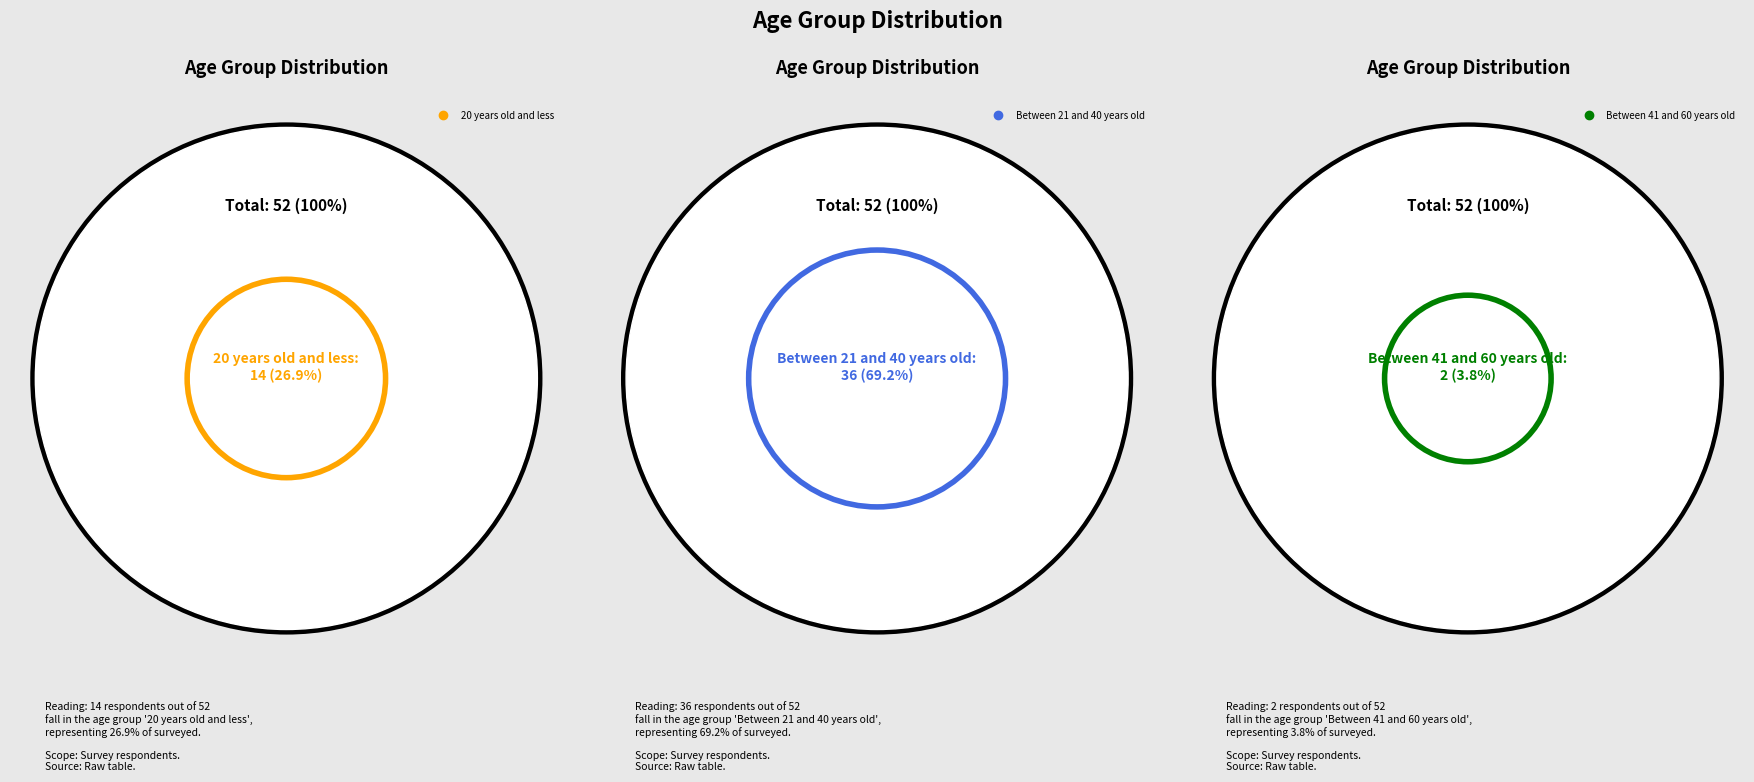

Which slice represents more than half of the pie?

Between 21 and 40 years old